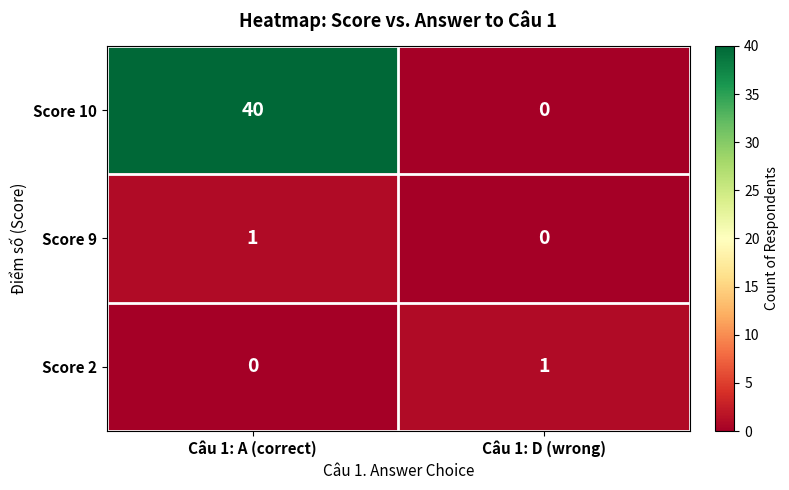

True or false: Score 9 has a value of 1 at Câu 1: A (correct).

True